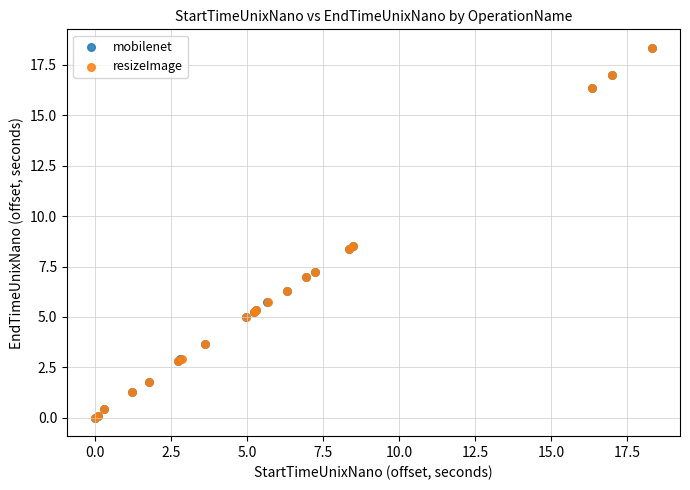

Which series has the widest spread of Y values?

mobilenet